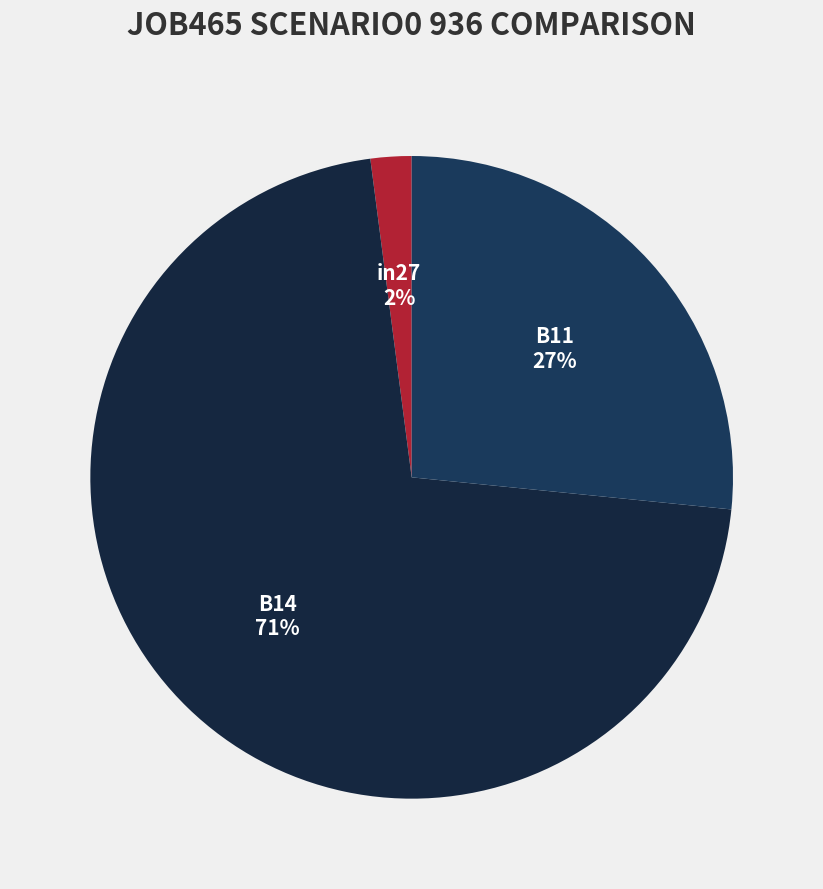

What is the majority slice?

B14